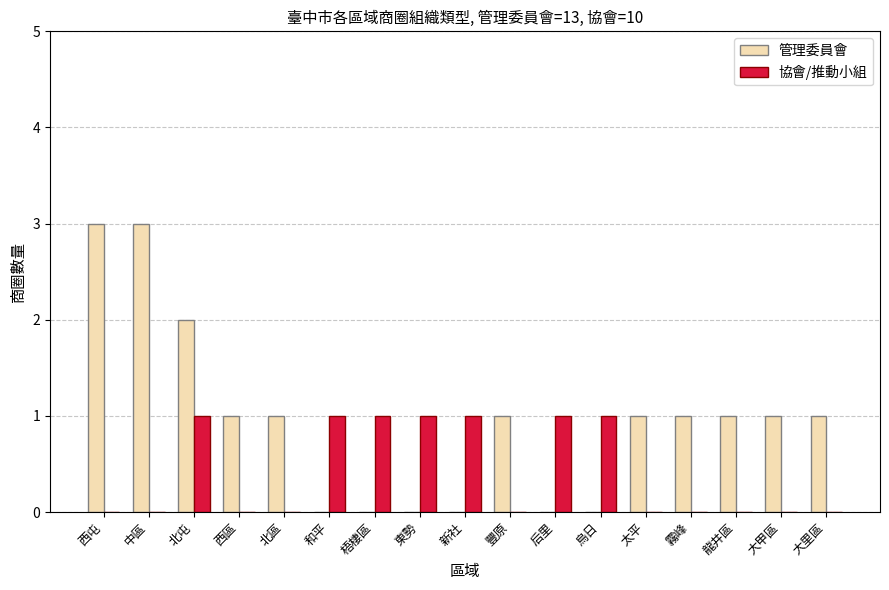

Reading right to left, transcribe all the data shown in this chart.

管理委員會: 大里區=1	大甲區=1	龍井區=1	霧峰=1	太平=1	烏日=0	后里=0	豐原=1	新社=0	東勢=0	梧棲區=0	和平=0	北區=1	西區=1	北屯=2	中區=3	西屯=3
協會/推動小組: 大里區=0	大甲區=0	龍井區=0	霧峰=0	太平=0	烏日=1	后里=1	豐原=0	新社=1	東勢=1	梧棲區=1	和平=1	北區=0	西區=0	北屯=1	中區=0	西屯=0